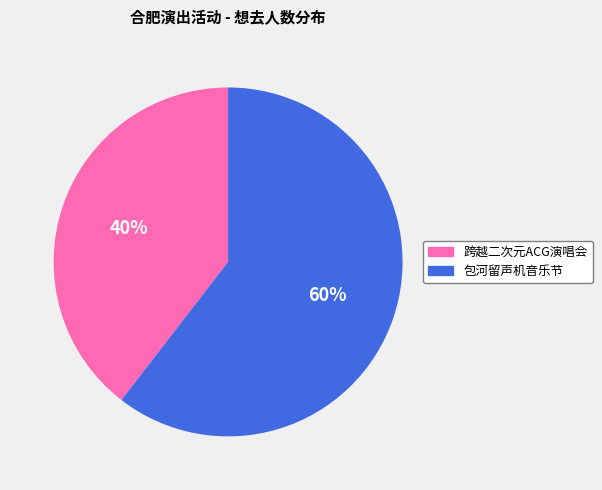

How many slices are in this pie chart?

2